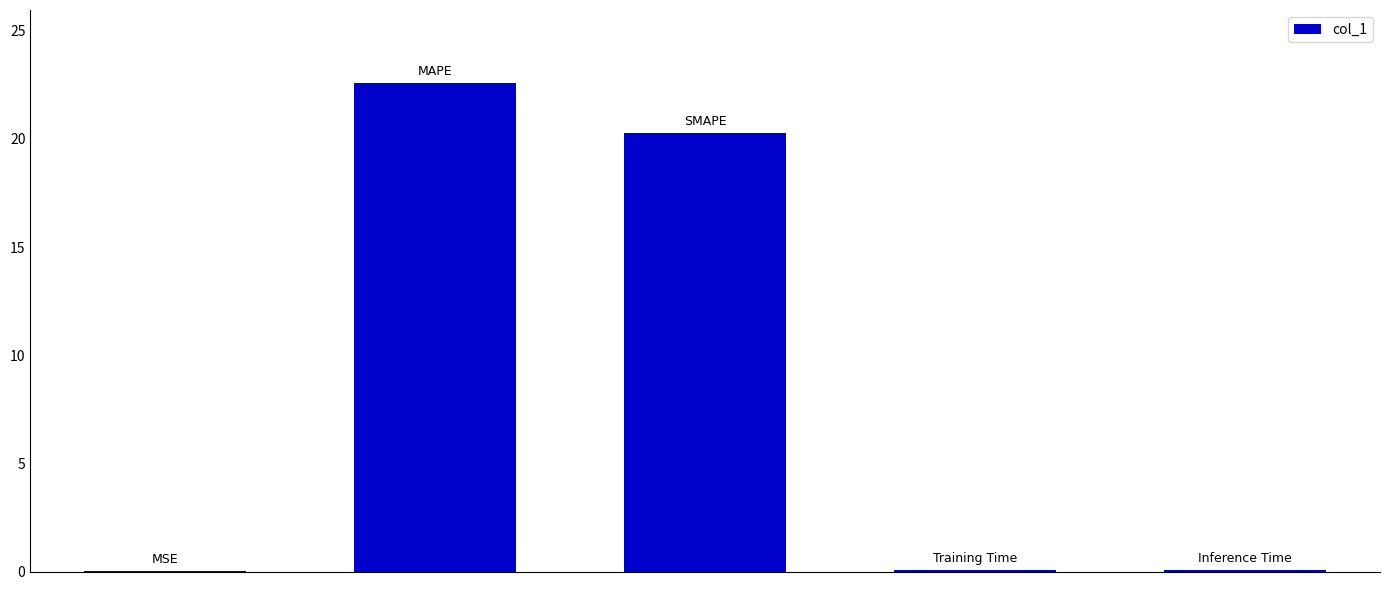

What is the maximum value shown in the chart?

22.6